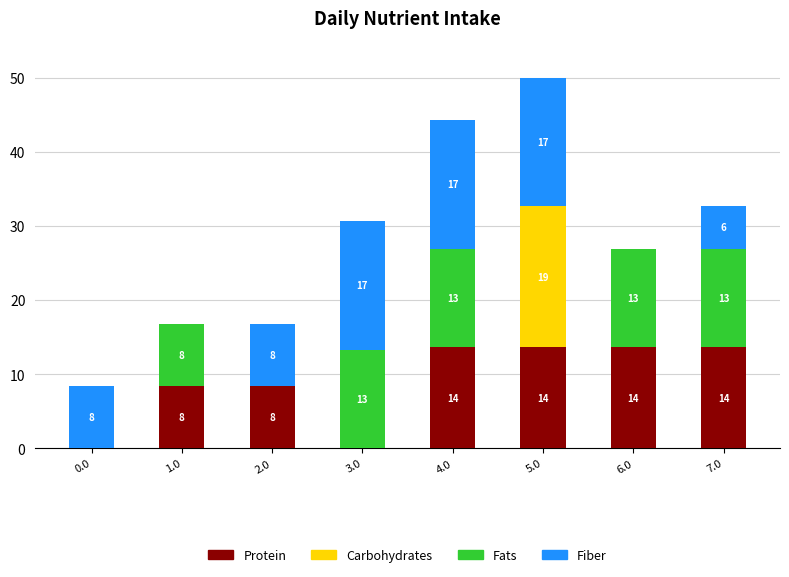

What is the difference between the Fiber values at 7.0 and 6.0?

5.7